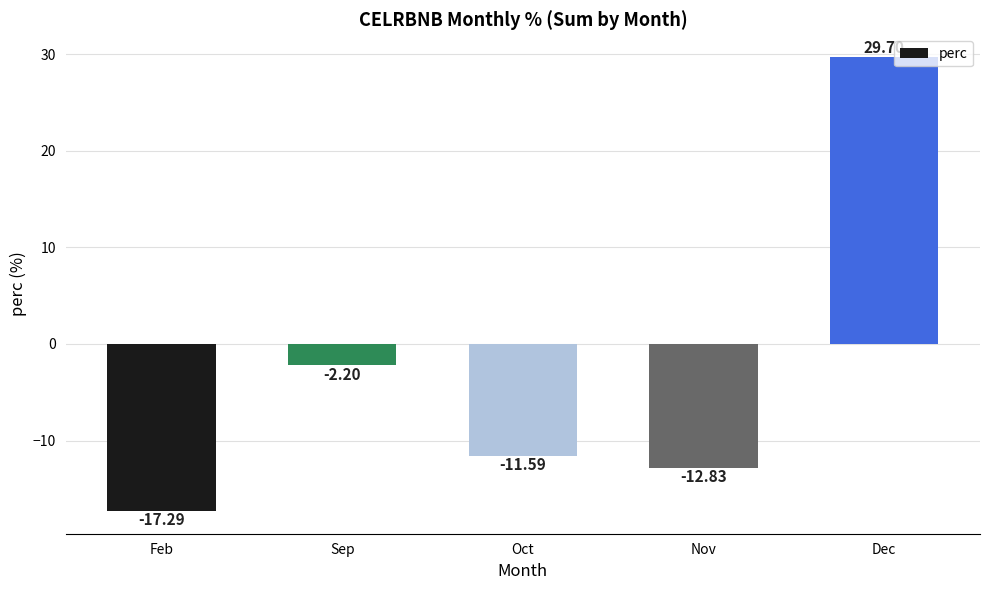

Where is the data nearest to the value 6?

Sep